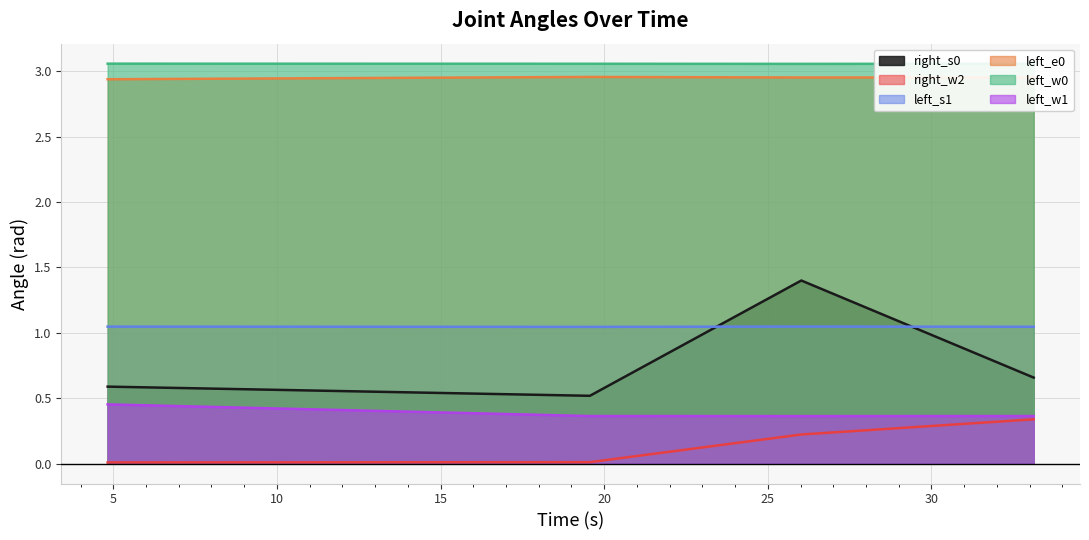

True or false: left_e0 and left_w1 intersect in this chart.

False